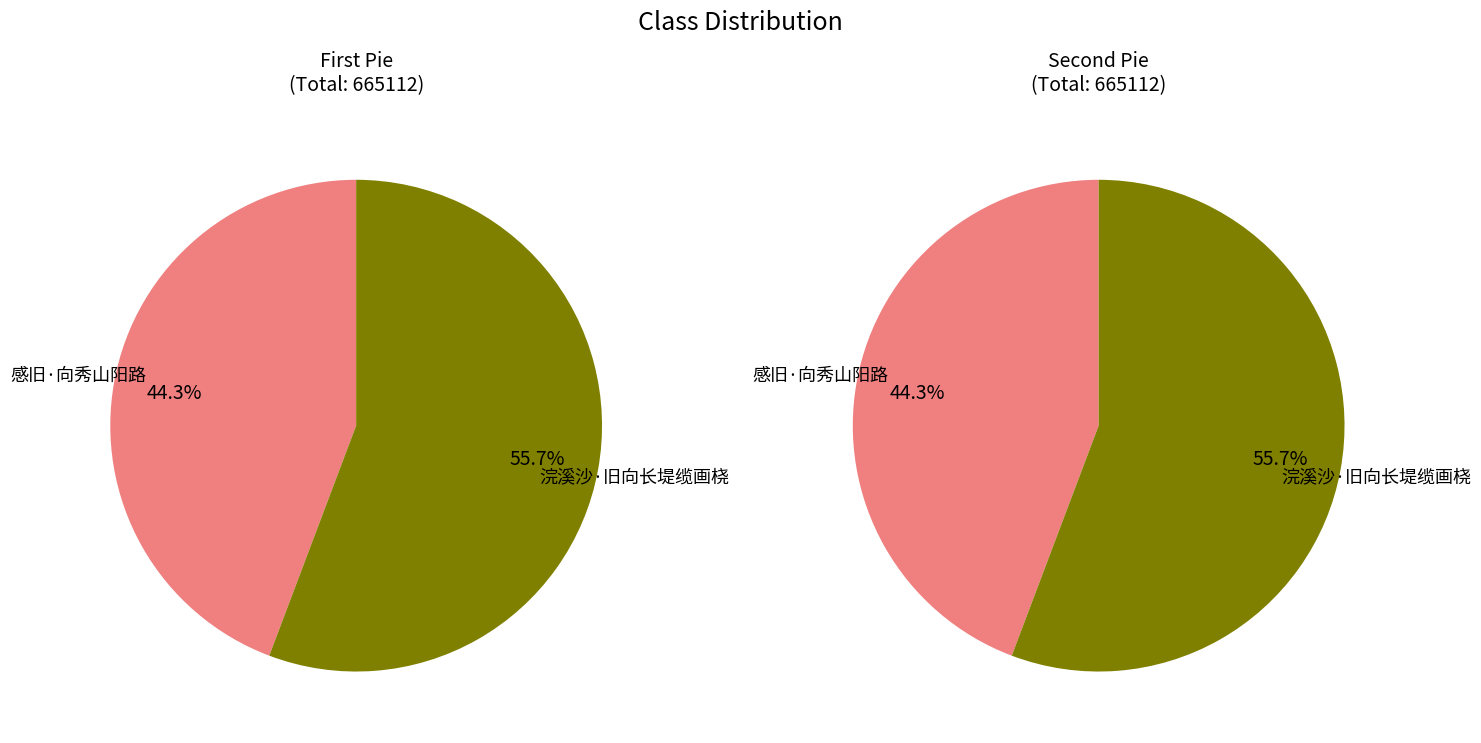

Combined, what portion of the pie is 浣溪沙·旧向长堤缆画桡 and 感旧·向秀山阳路?

100.0%